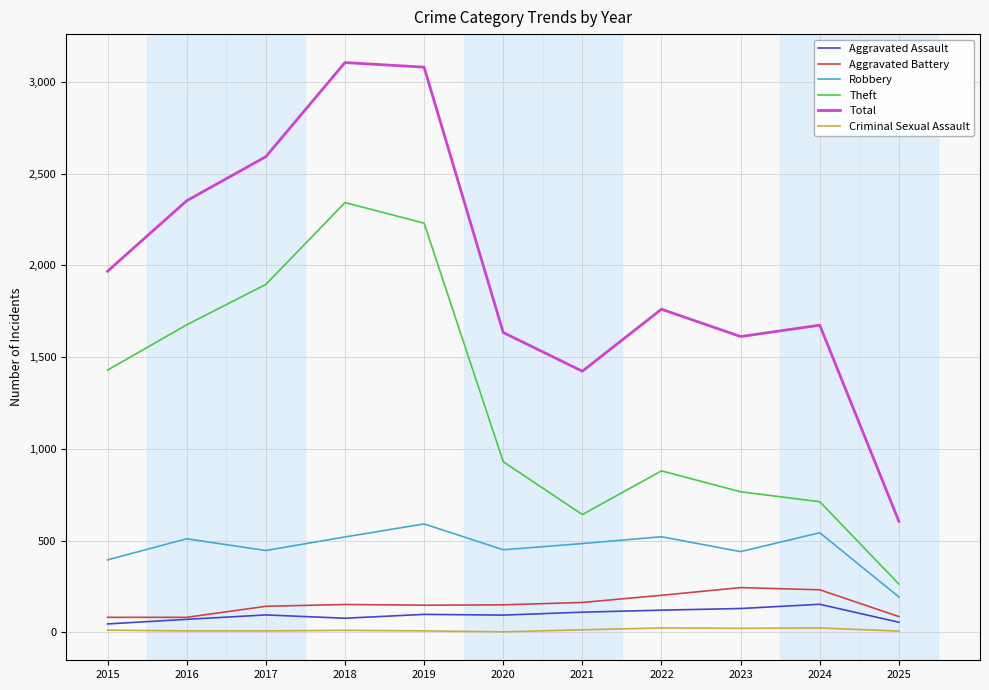

What is the maximum value for Robbery?

591